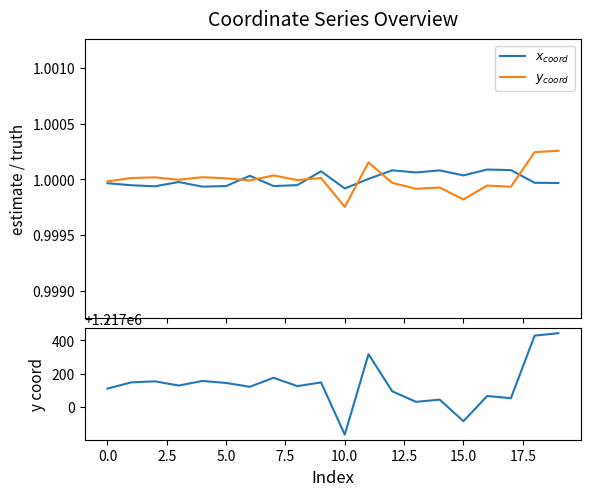

Does the chart have visible grid lines?

No